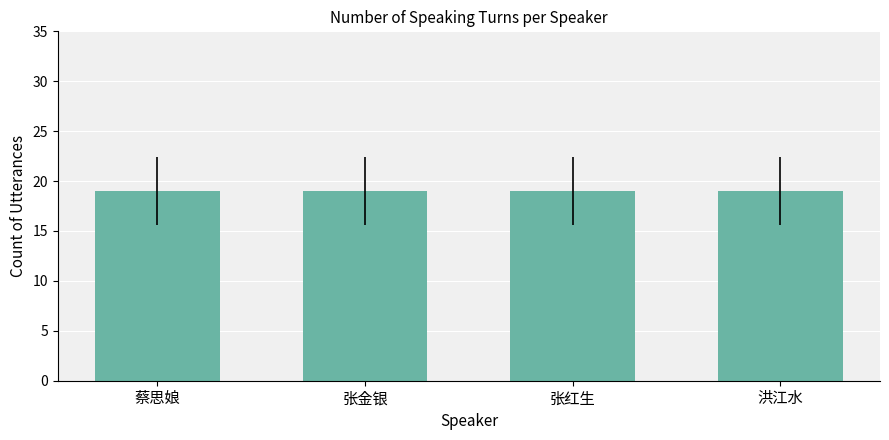

How many bars are there in total?

4